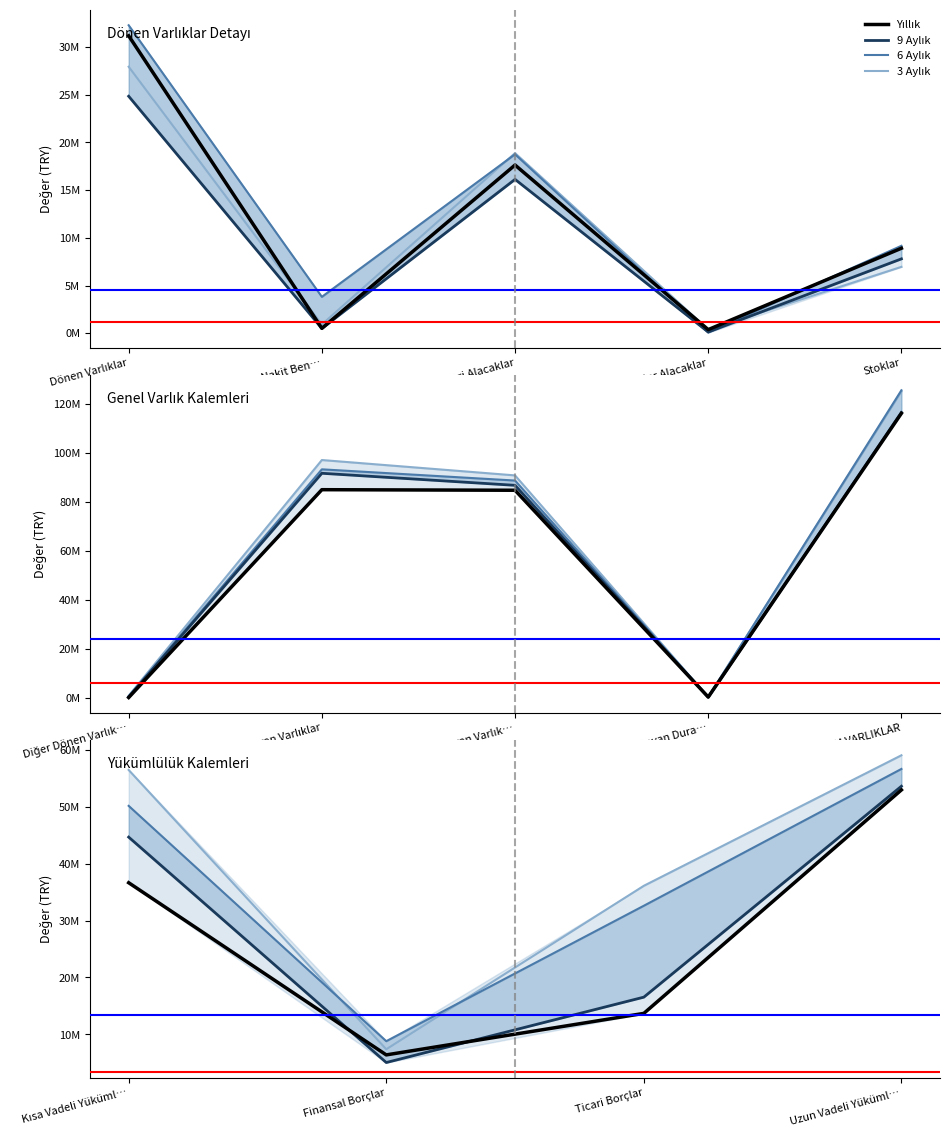

What is the label of the 3rd point from the left?

Ticari Borçlar